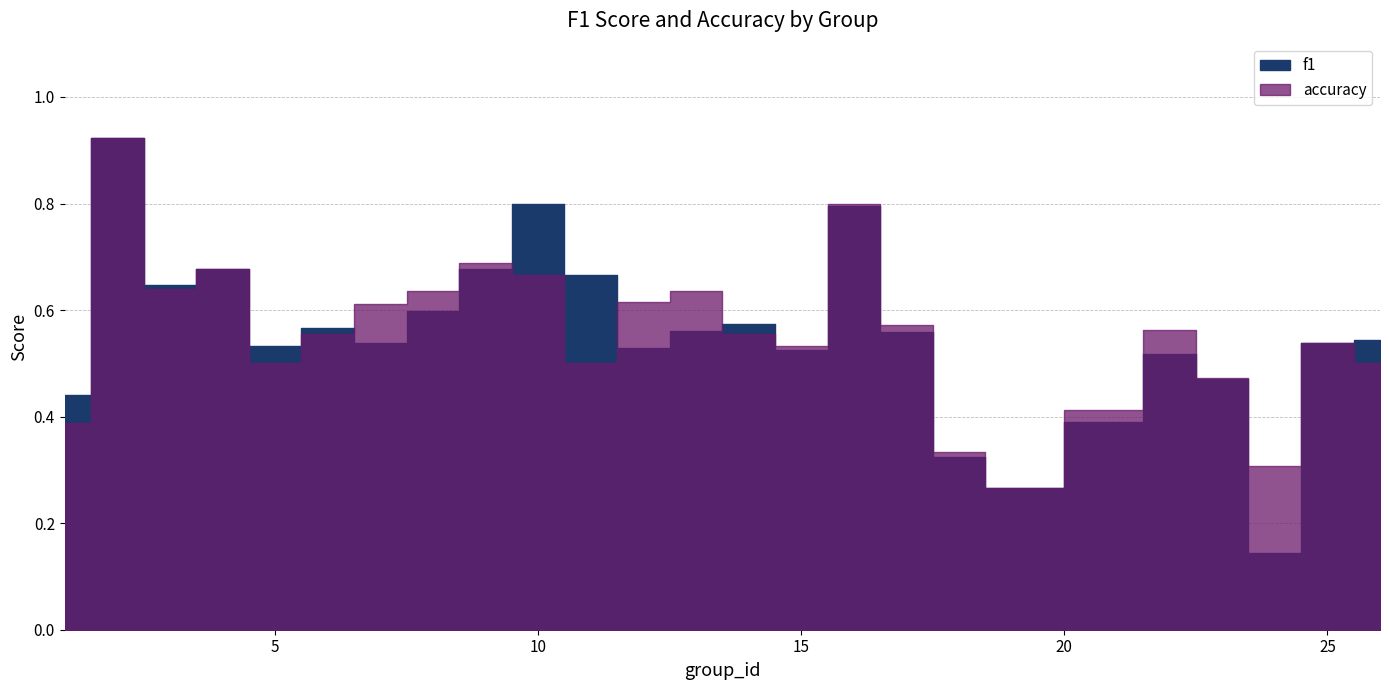

What value does the f1 series have at 19?

0.3